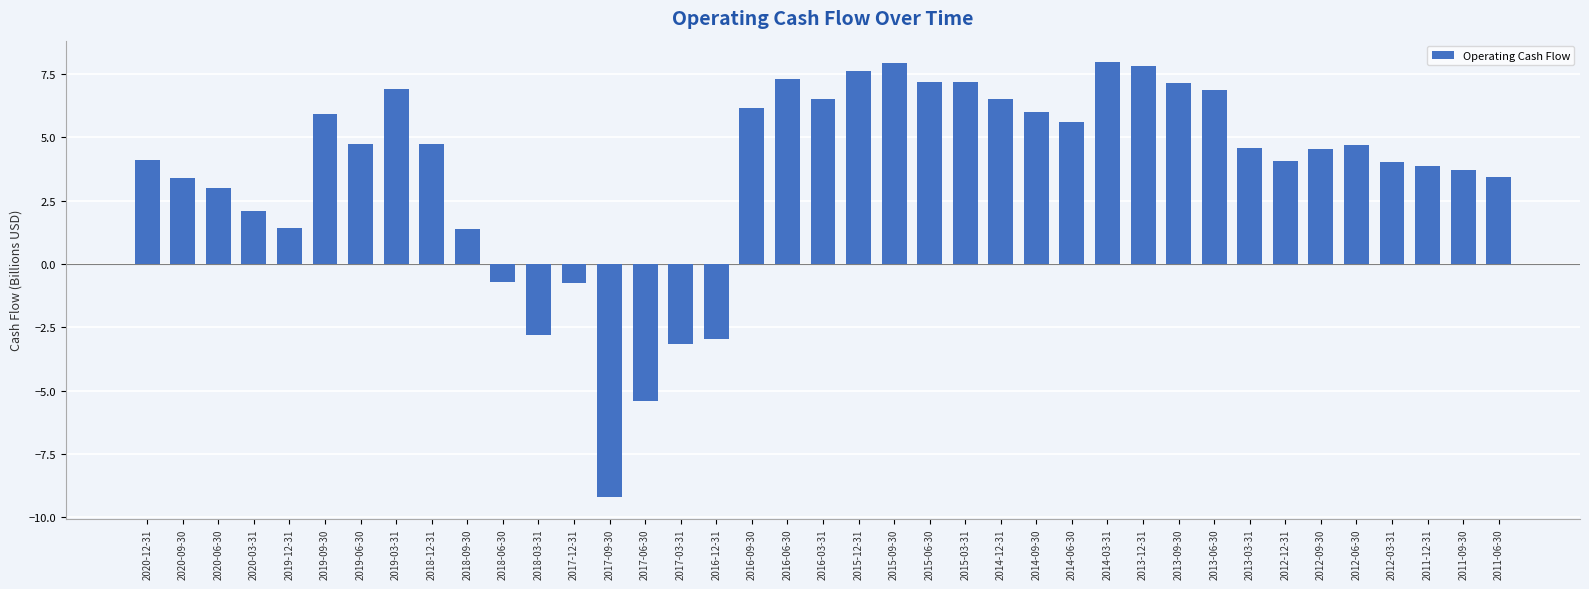

What is the sum of all values?

143.2